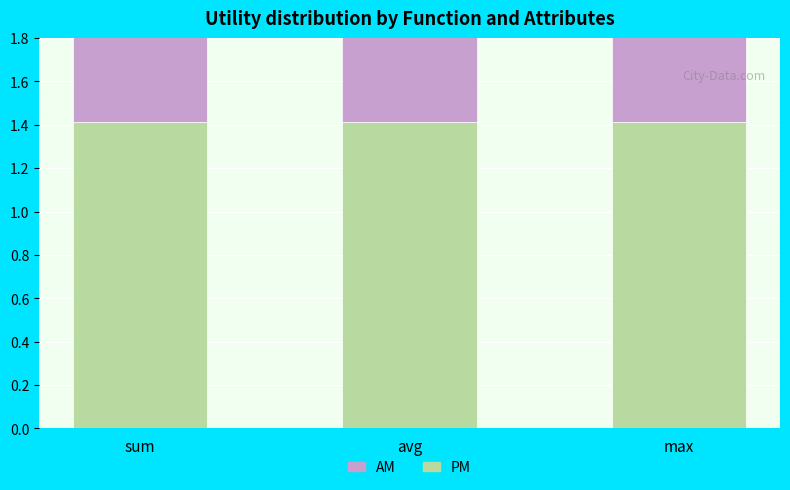

What is the value of the PM bar at the 2nd from the left?

1.4